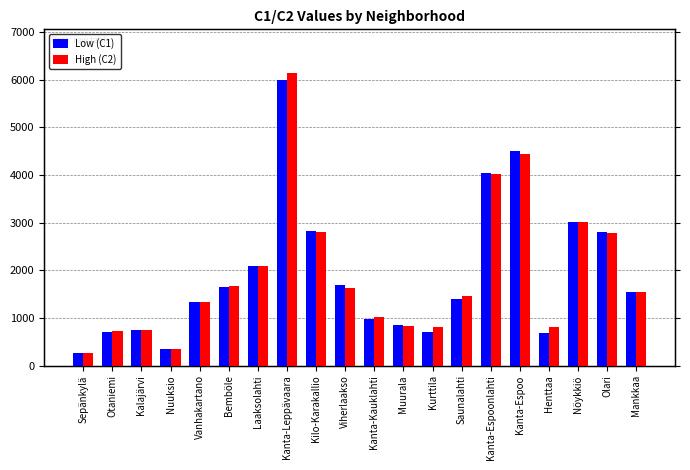

How many bars are there in total?

40